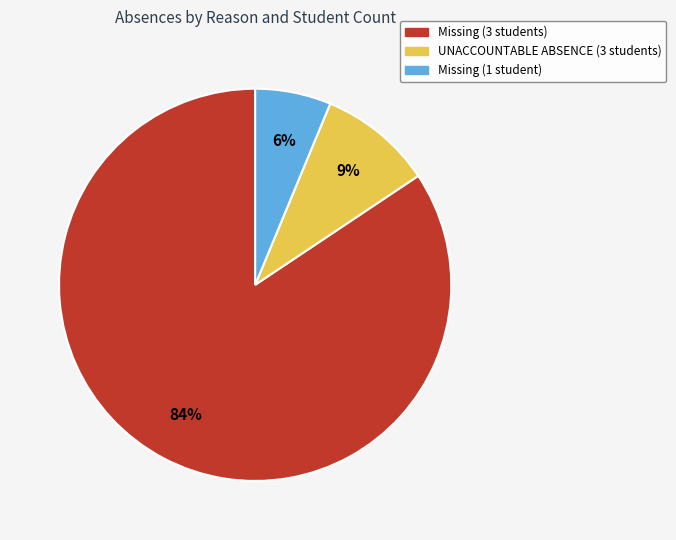

What is the largest slice in the pie chart?

Missing (3 students)